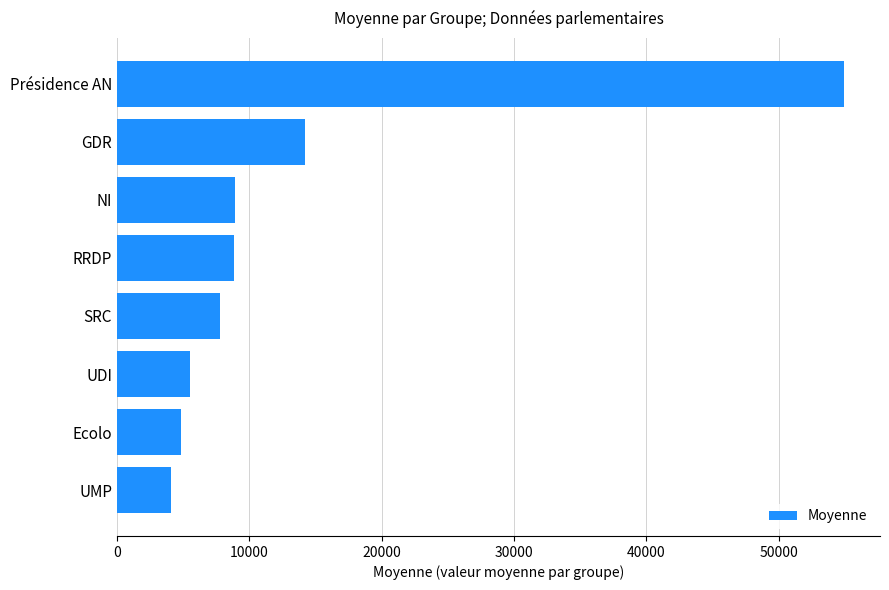

What is the change in value from UDI to Présidence AN?

+49400.3